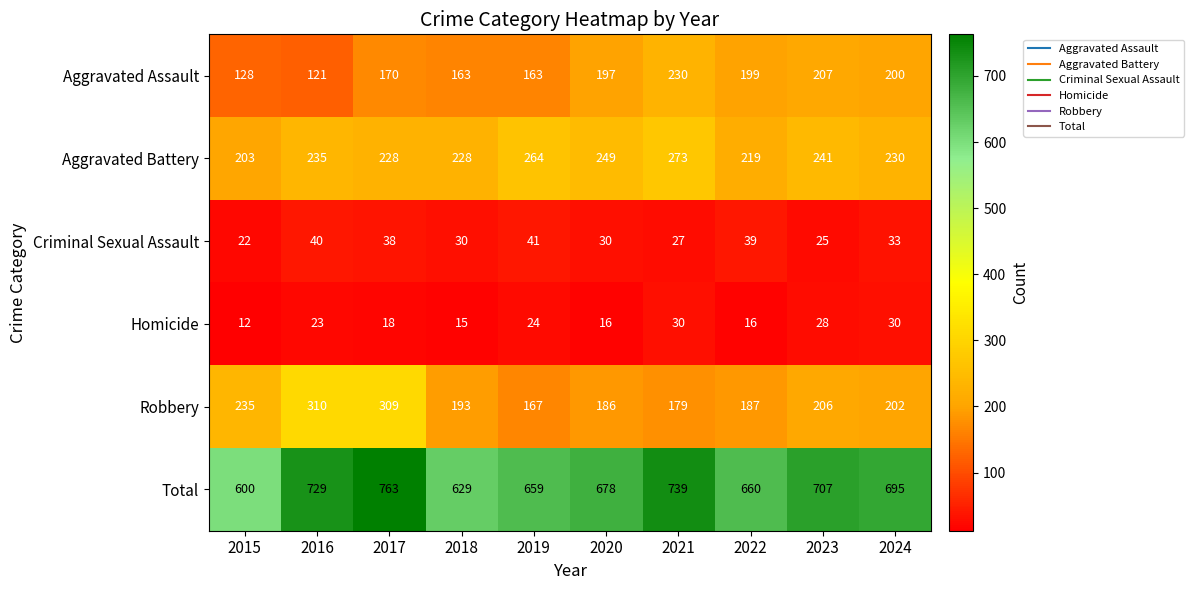

Which series changed the most between 2016 and 2018?

Robbery